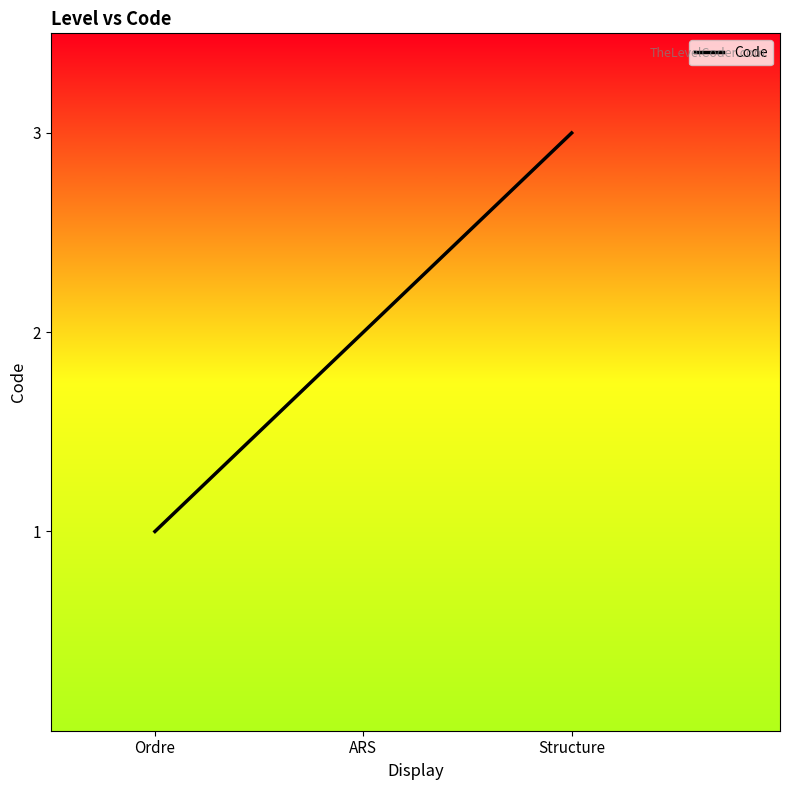

Count the values in the range 1 to 3.

3